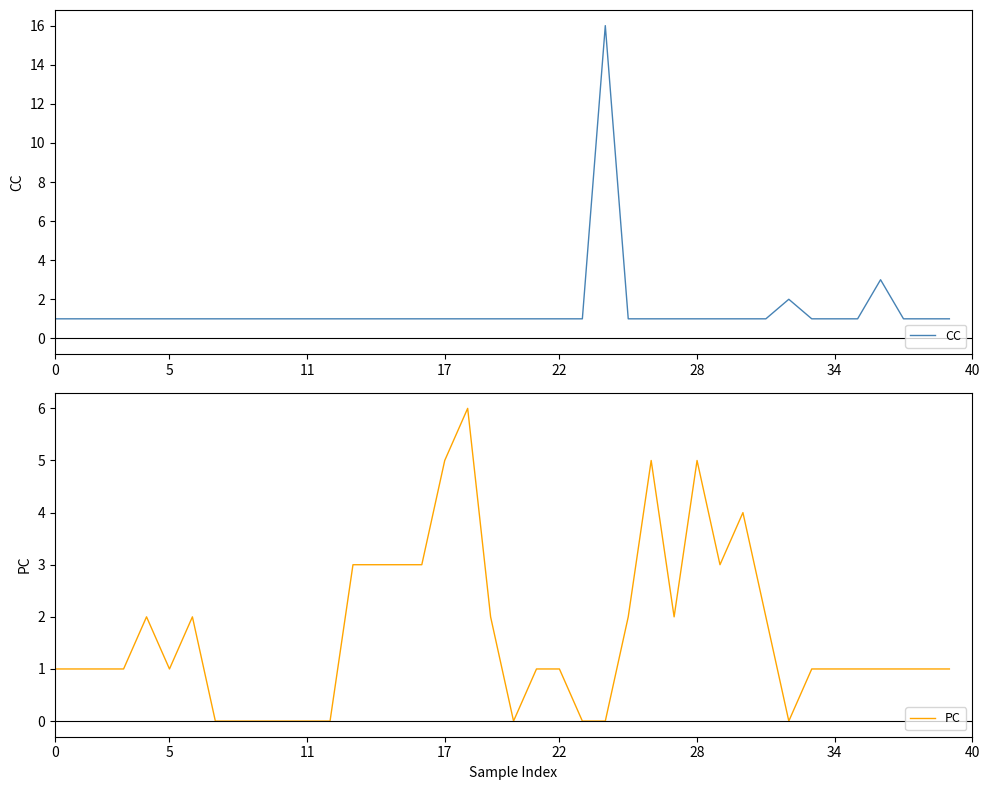

Which has a higher value, 22 or 28?

22